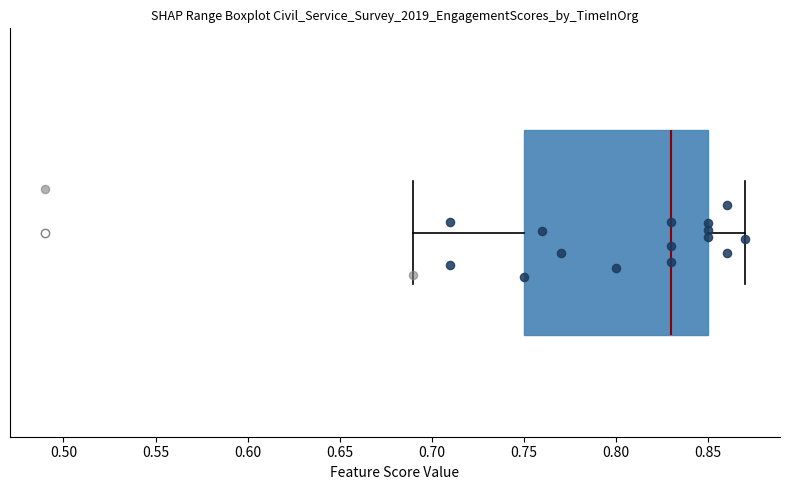

Where does the right whisker of the box end on the x-axis? The values are not printed on the chart, so give them approximately, as read against the axis.

0.87